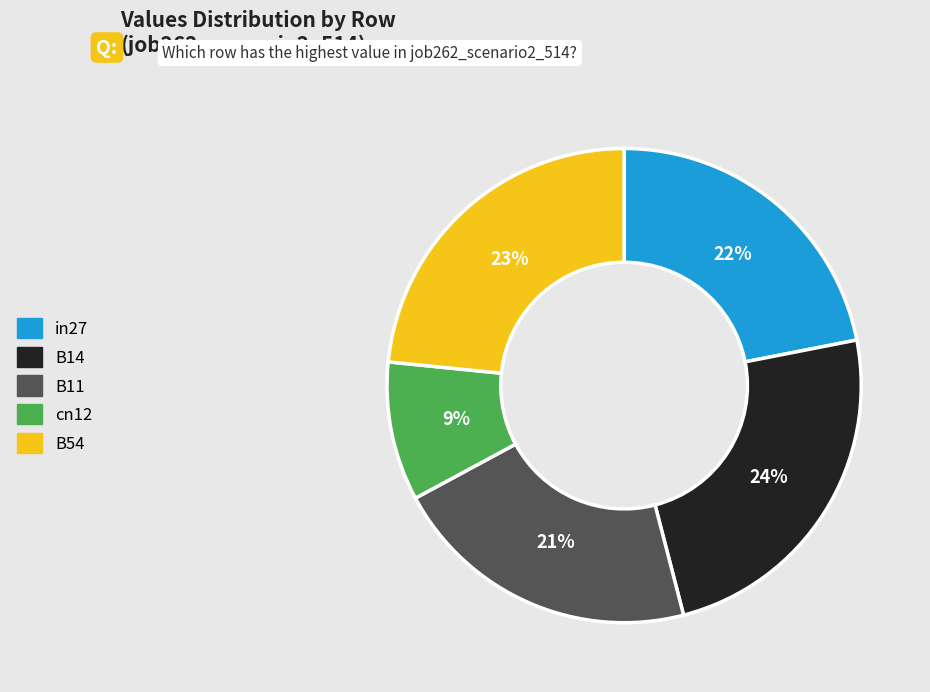

To the nearest percent, what is the difference between the largest and smallest slice percentages?

15%